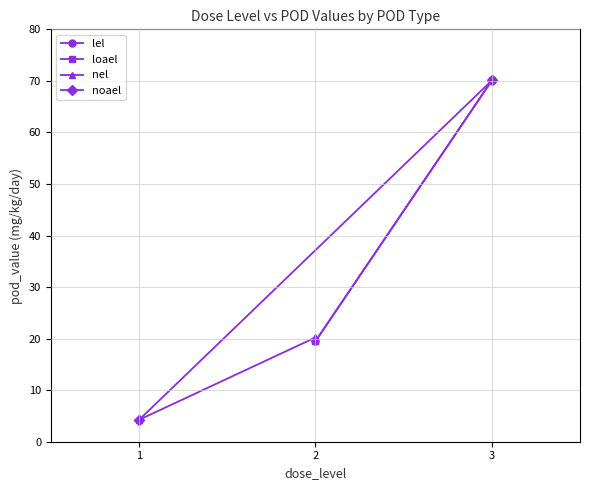

Which series changed the most between 1 and 2?

noael